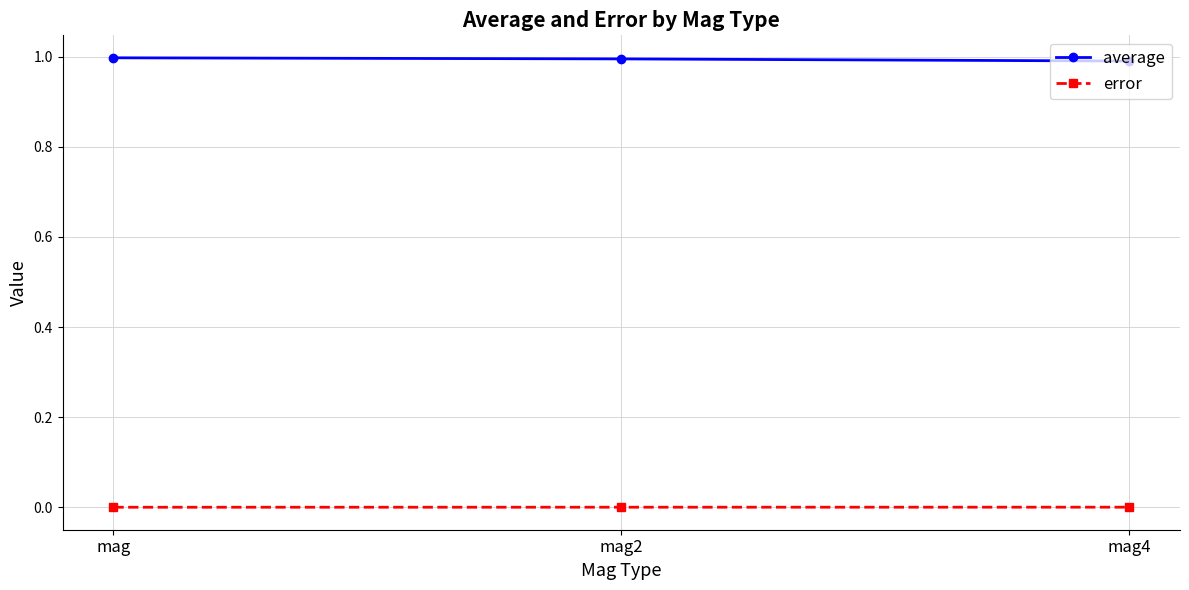

How many data points does each series have?

3